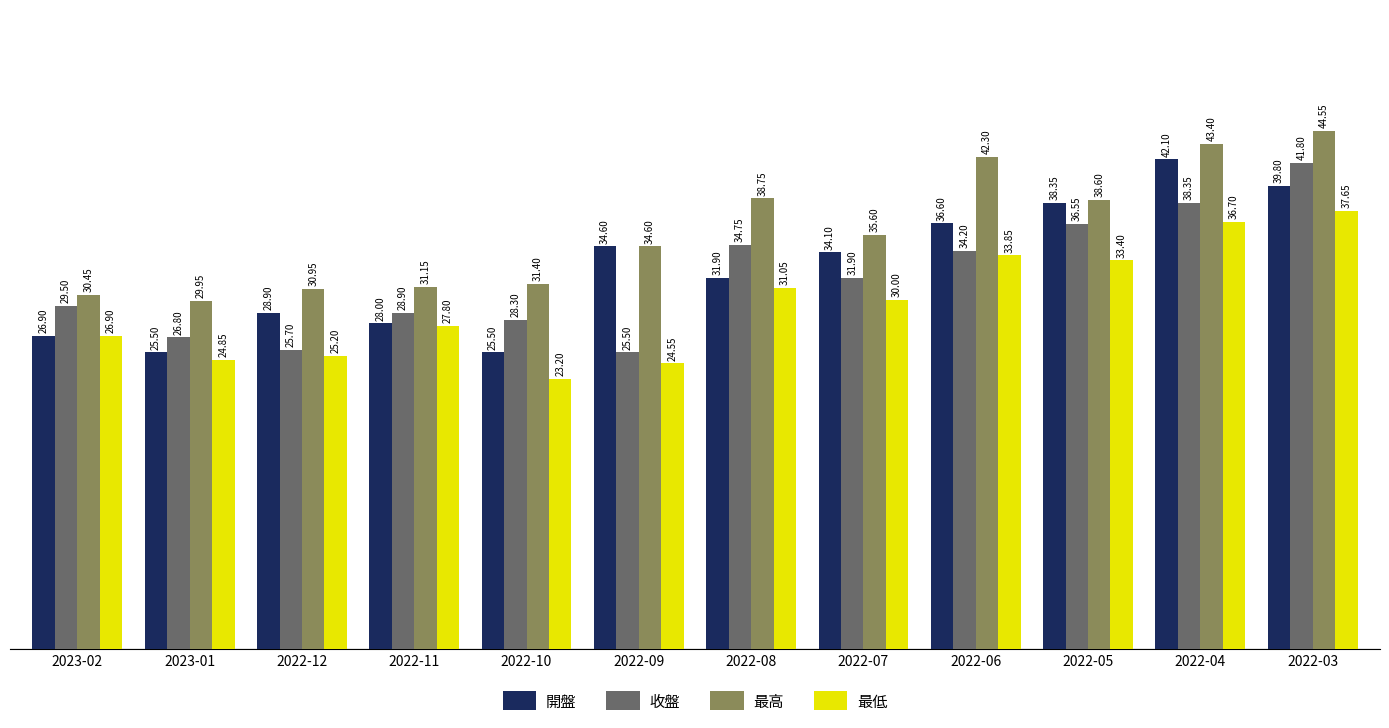

How many data points in 收盤 are above 31?

6